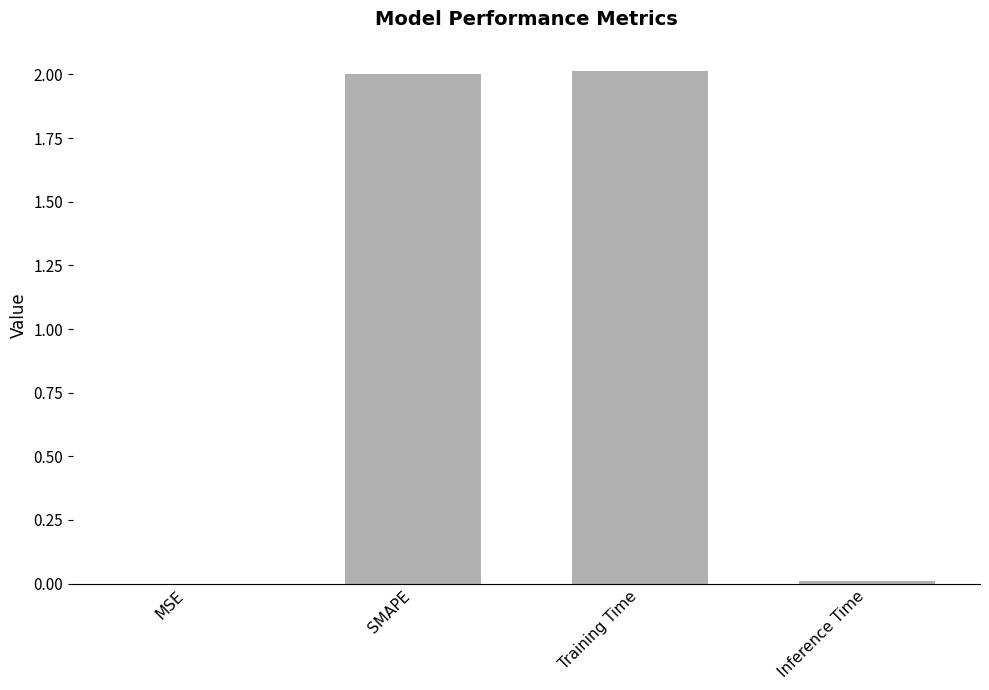

What is the sum of all values?

4.0